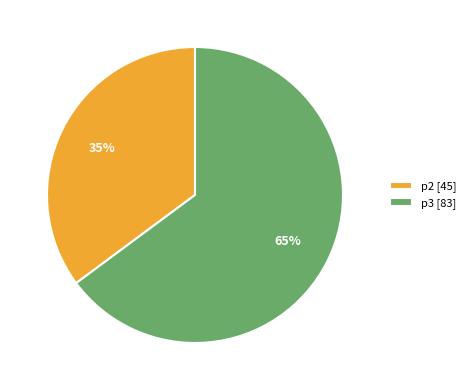

True or false: p2 accounts for 43% of the total.

False